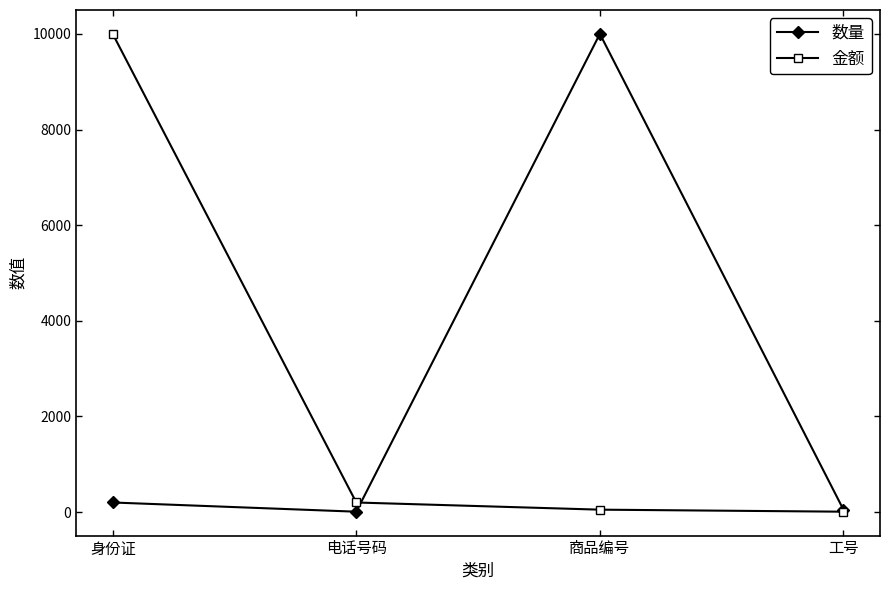

What is the label of the 1st point from the right?

工号